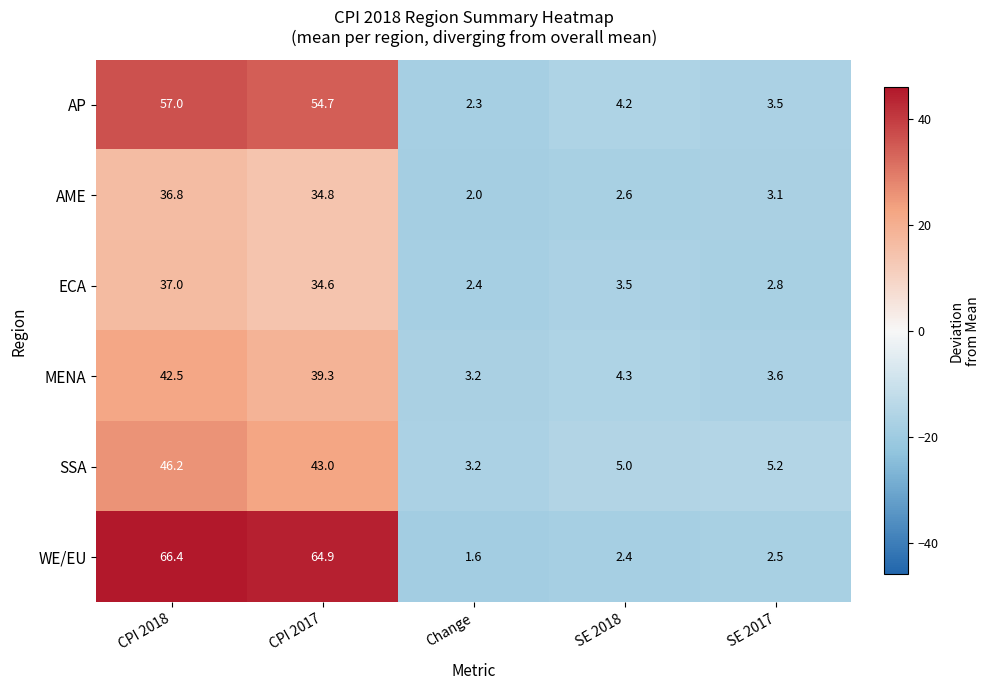

Is it true that AME equals 56.9 at CPI 2018?

False